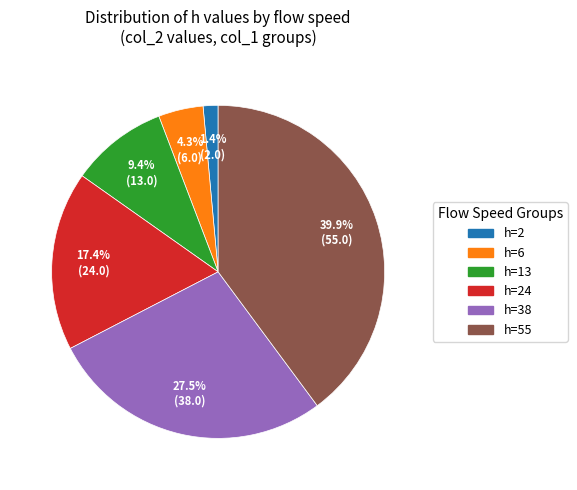

Is there a majority slice in this chart?

No